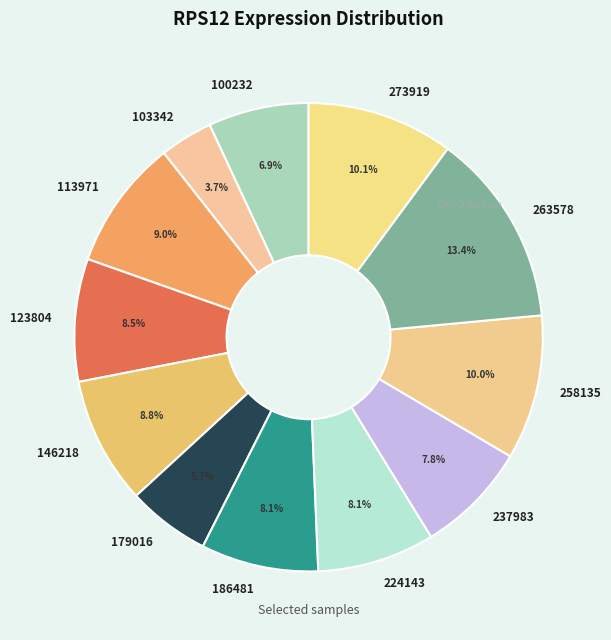

Count the number of slices in the pie.

12